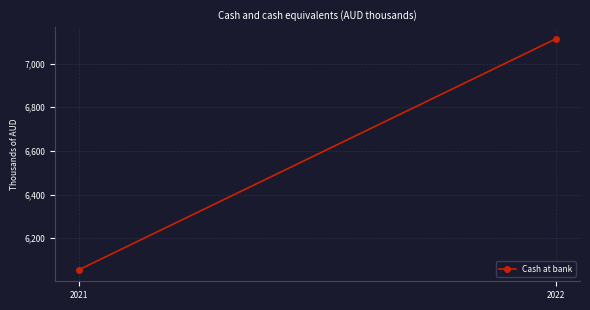

List the labels in order of value, smallest first.

2021, 2022